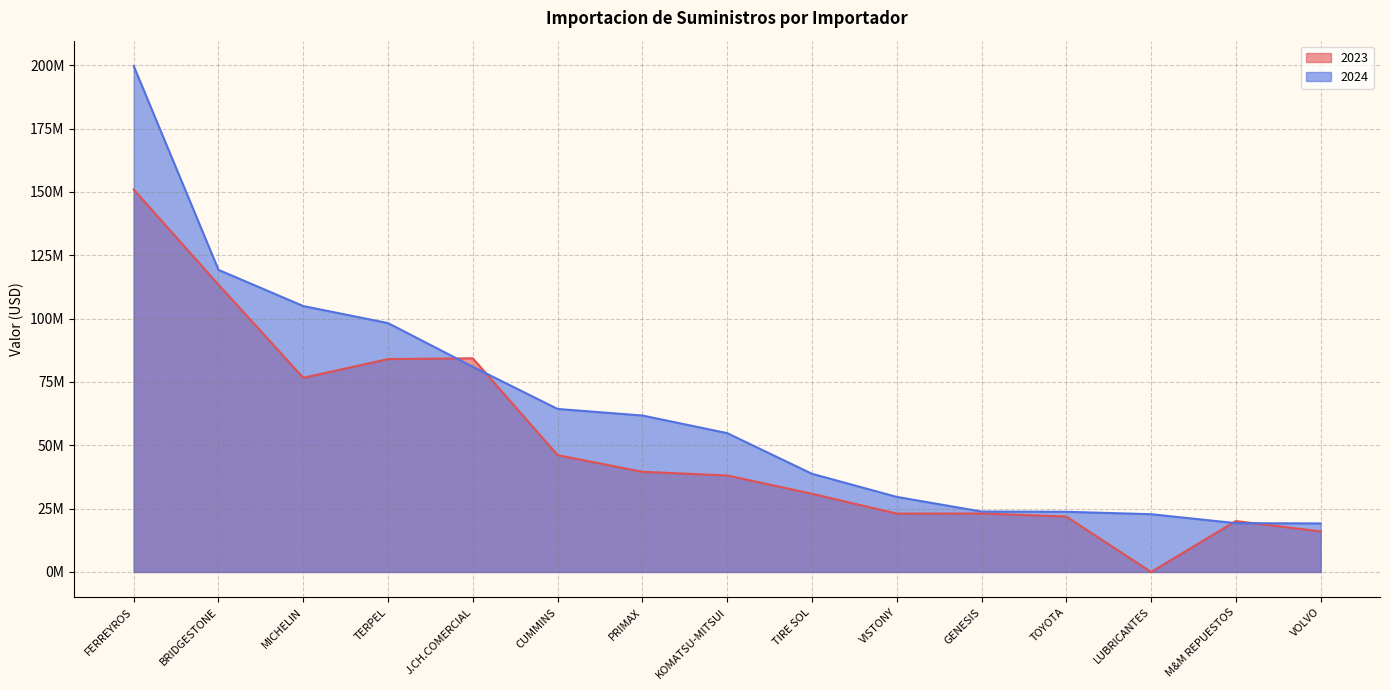

What is the label of the 9th point from the right?

PRIMAX